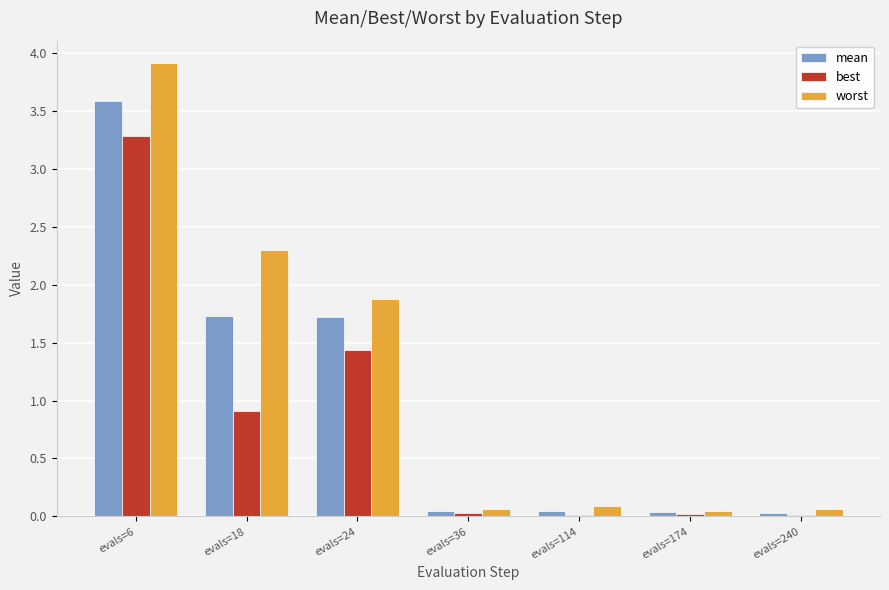

Are the bars grouped side by side (vs. stacked)?

Yes